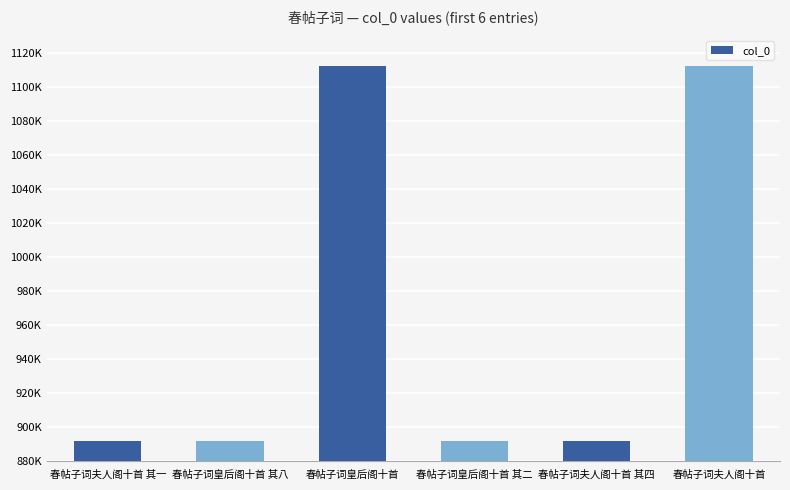

What is the ratio of the value at 春帖子词皇后阁十首 其二 to the value at 春帖子词夫人阁十首?

0.8